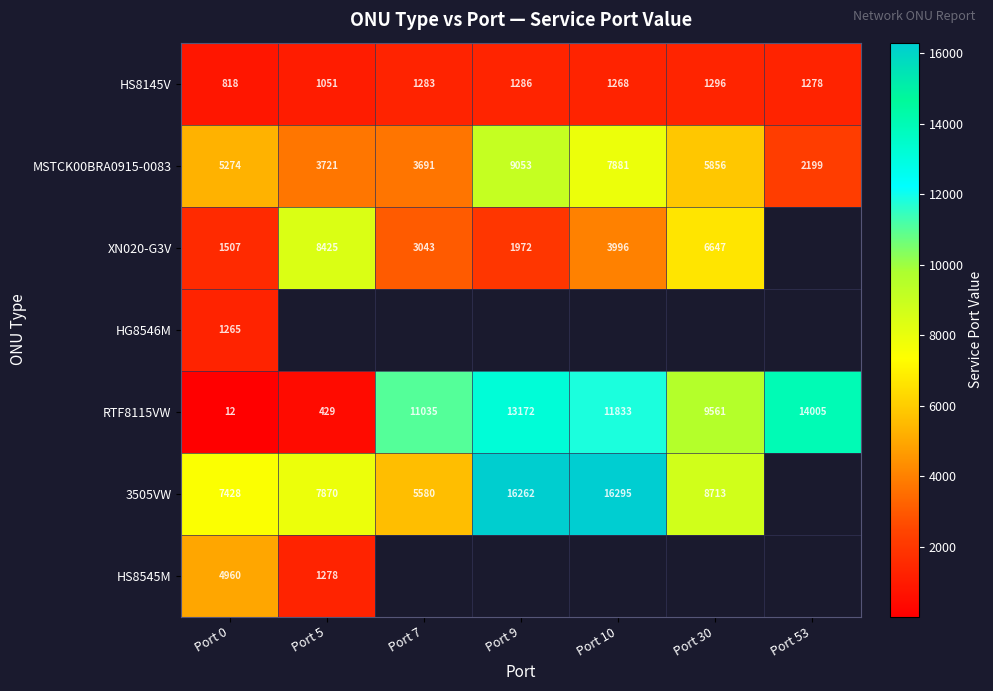

At how many categories does at least one series exceed 12136?

3